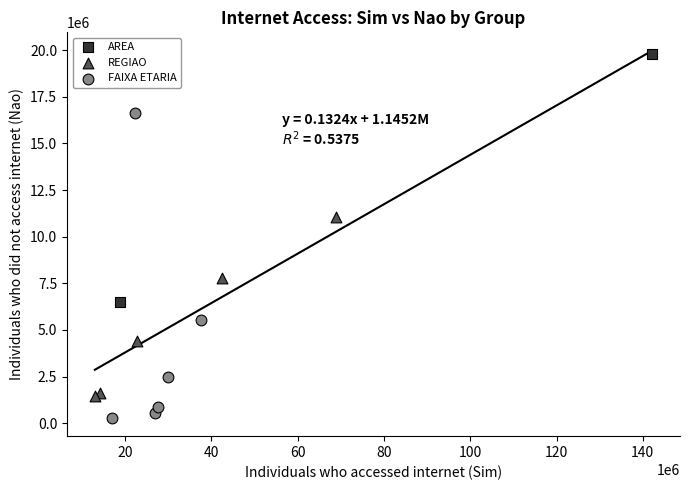

Which series contains the lowest Y value?

FAIXA ETARIA